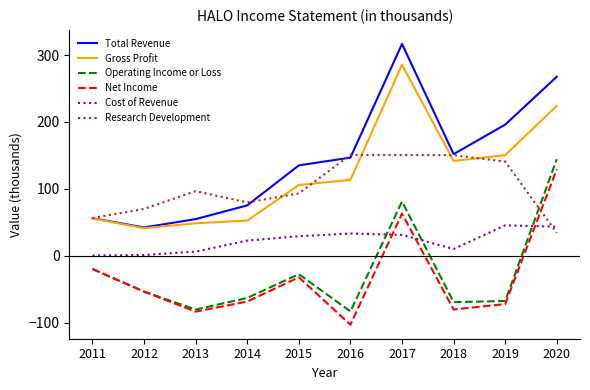

Is it true that Cost of Revenue equals 7.7 at 2014?

False